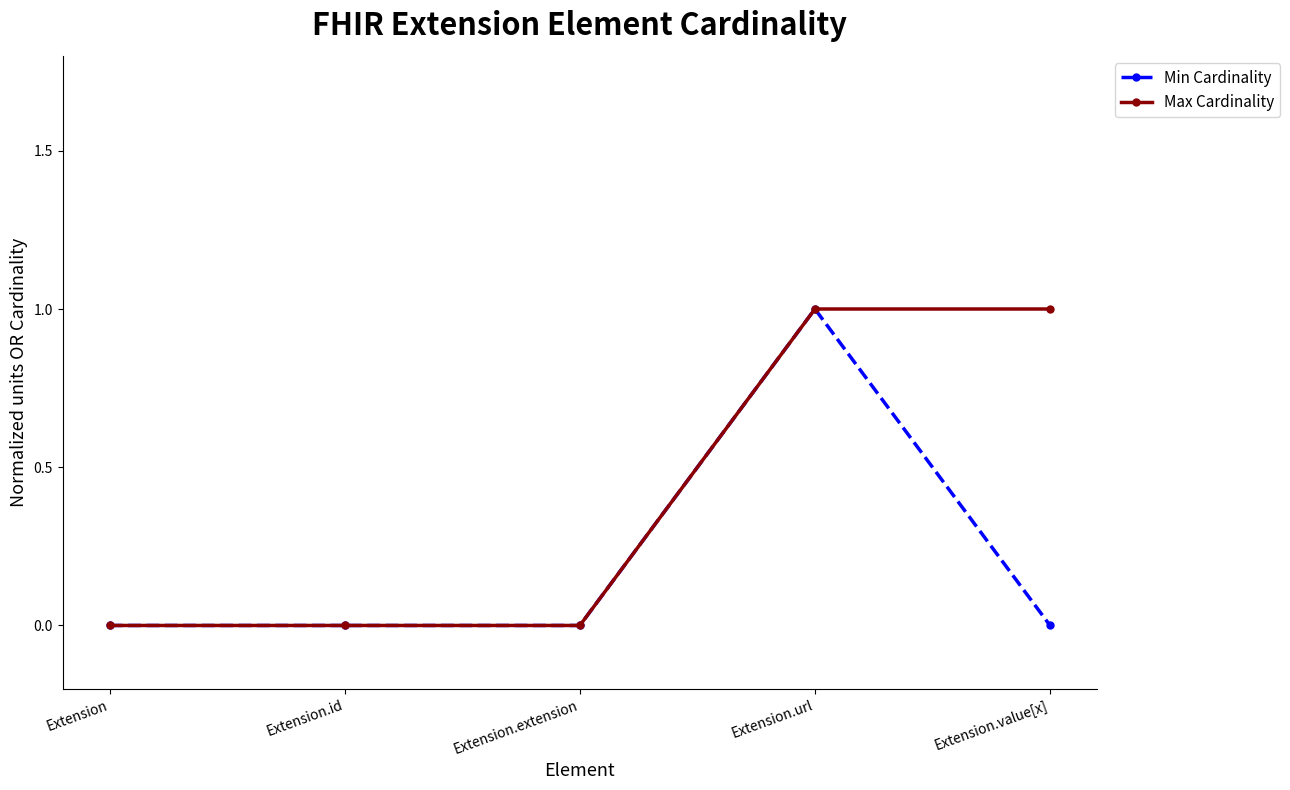

Reading left to right, transcribe all the data shown in this chart.

Min Cardinality: Extension=0	Extension.id=0	Extension.extension=0	Extension.url=1	Extension.value[x]=0
Max Cardinality: Extension=0	Extension.id=0	Extension.extension=0	Extension.url=1	Extension.value[x]=1